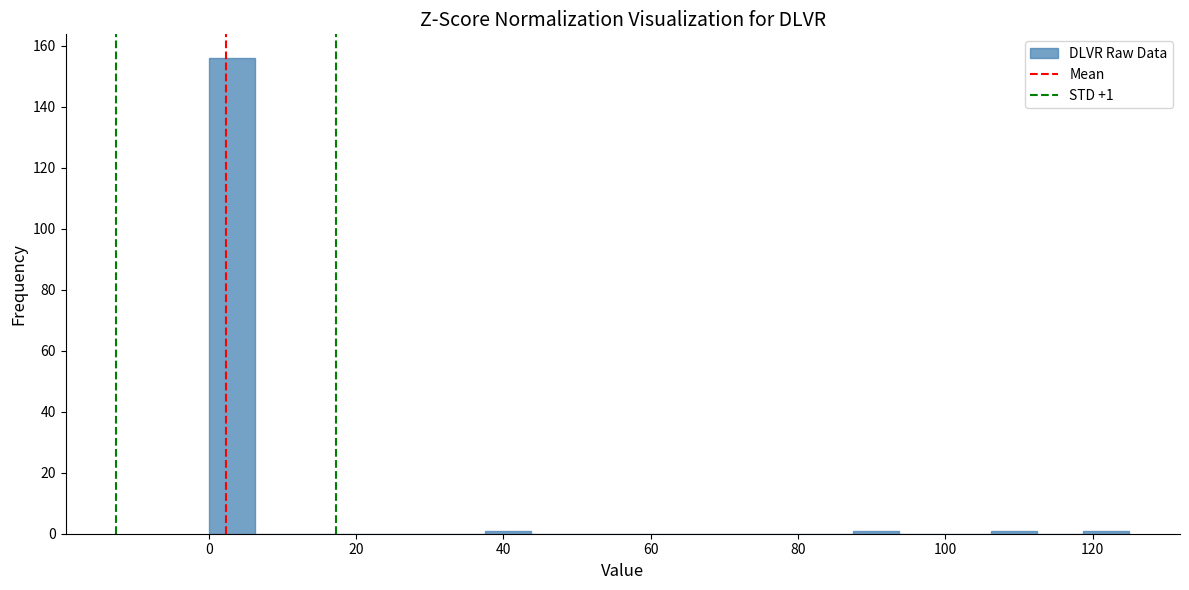

Read against the x-axis, roughly where is the centre of the tallest bar?

4